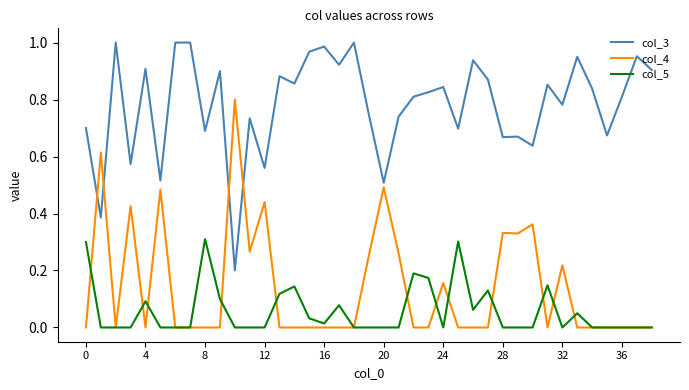

How many col_4 values are between 0 and 1?

39